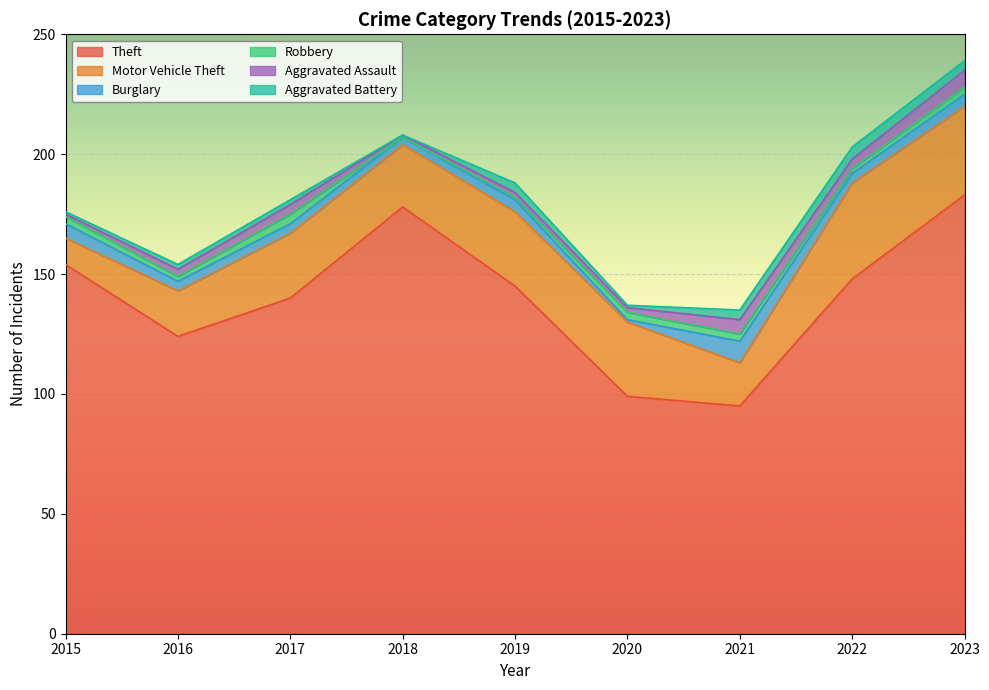

What is the difference between the maximum and minimum values in the Motor Vehicle Theft series?

29